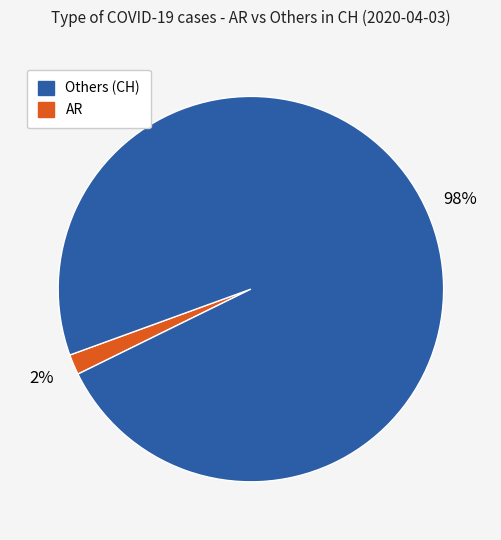

Does any single category account for the majority?

Yes